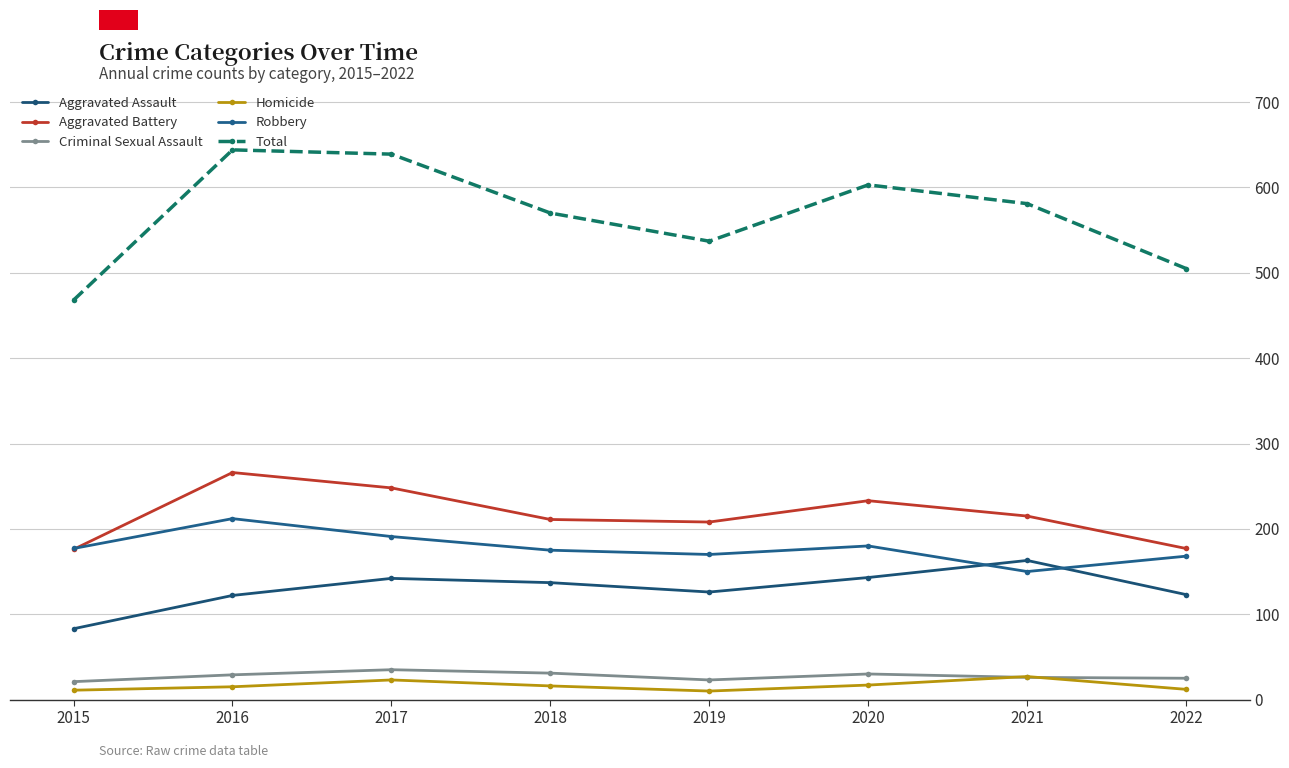

What value does the Homicide series have at 2018?

16